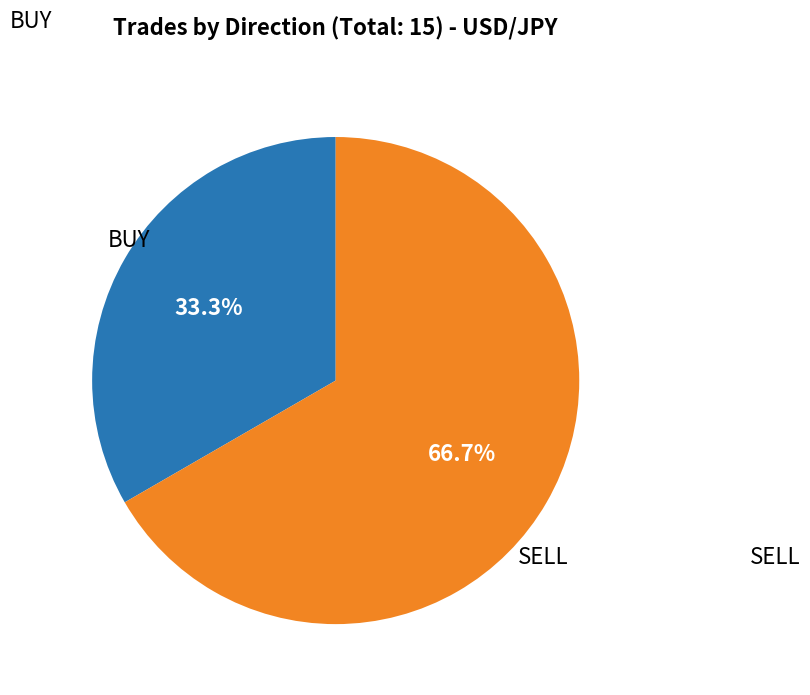

Combined, do BUY and SELL account for over 50%?

Yes